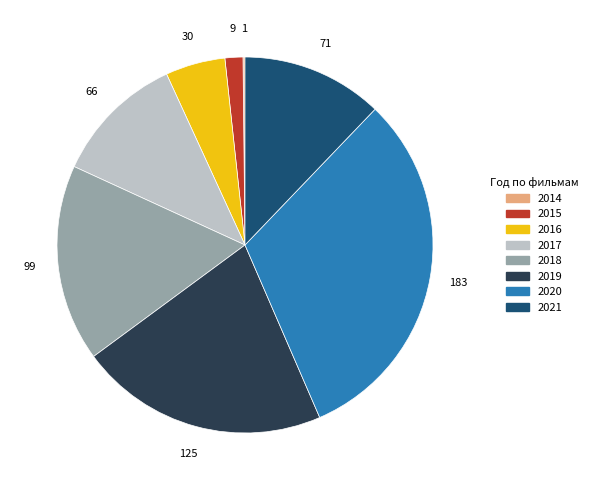

Do 2019 and 2017 together represent more than half of the pie?

No